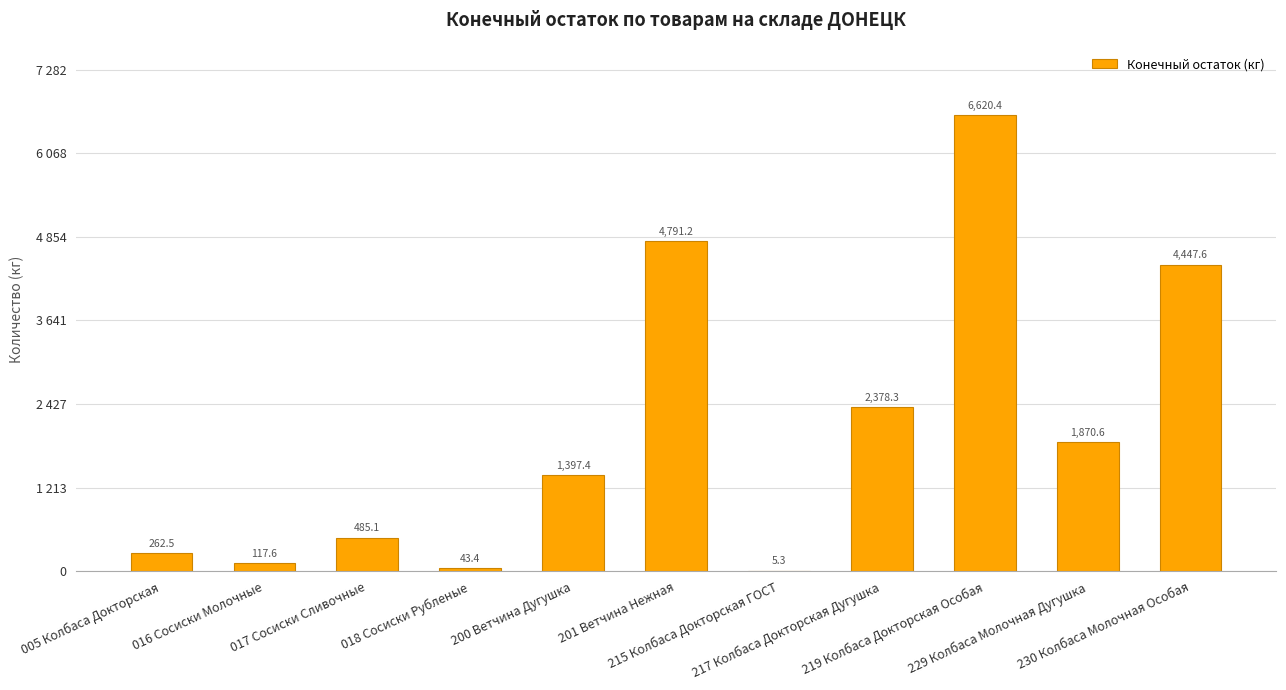

Rank the categories by value from highest to lowest.

219 Колбаса Докторская Особая, 201 Ветчина Нежная, 230 Колбаса Молочная Особая, 217 Колбаса Докторская Дугушка, 229 Колбаса Молочная Дугушка, 200 Ветчина Дугушка, 017 Сосиски Сливочные, 005 Колбаса Докторская, 016 Сосиски Молочные, 018 Сосиски Рубленые, 215 Колбаса Докторская ГОСТ